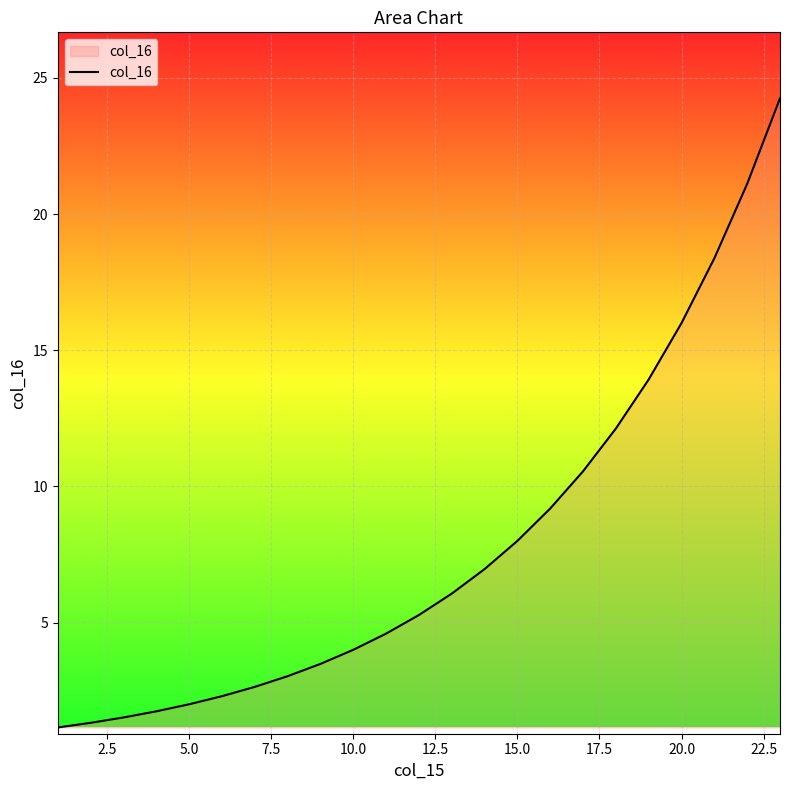

What is the greatest value displayed?

24.3